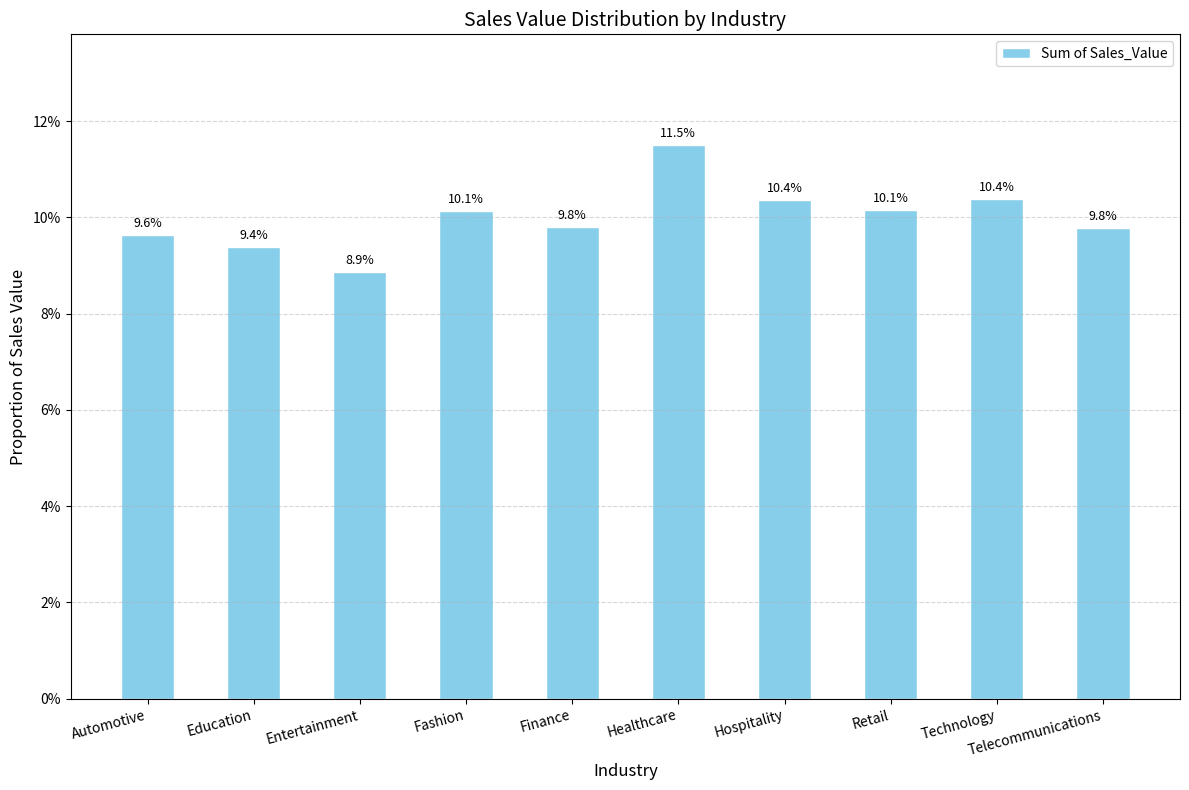

What is the sum of all values?

1.0